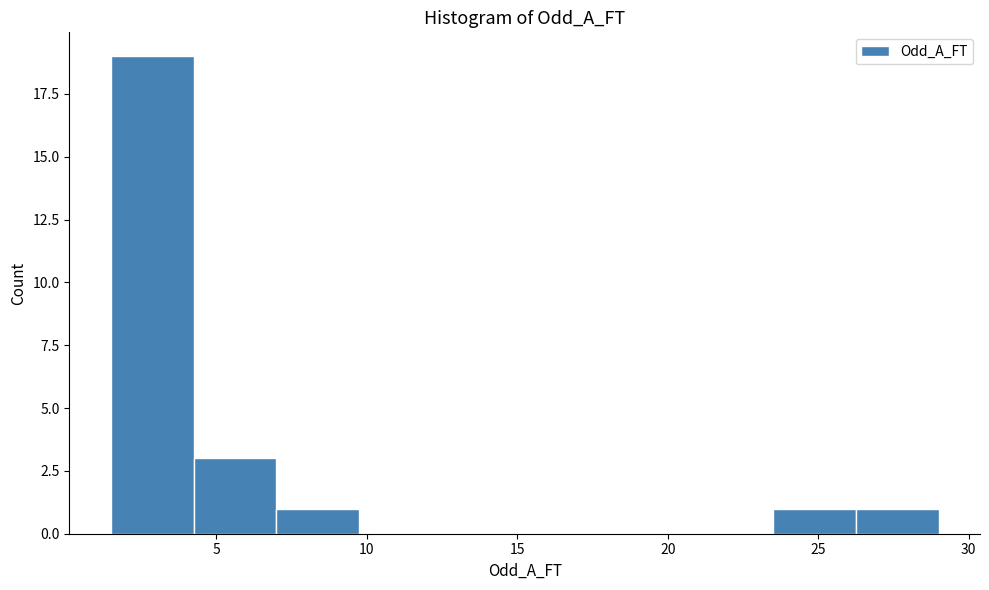

Reading left to right, list every bar in this chart as the range it spans on the x-axis followed by its height. Neither the bar edges nor the heights are printed on the chart, so give them approximately, as read against the axes.

1.50 to 4.25: 19
4.25 to 7.00: 3
7.00 to 9.75: 1
9.75 to 12.50: 0
12.50 to 15.25: 0
15.25 to 18.00: 0
18.00 to 20.75: 0
20.75 to 23.50: 0
23.50 to 26.25: 1
26.25 to 29.00: 1